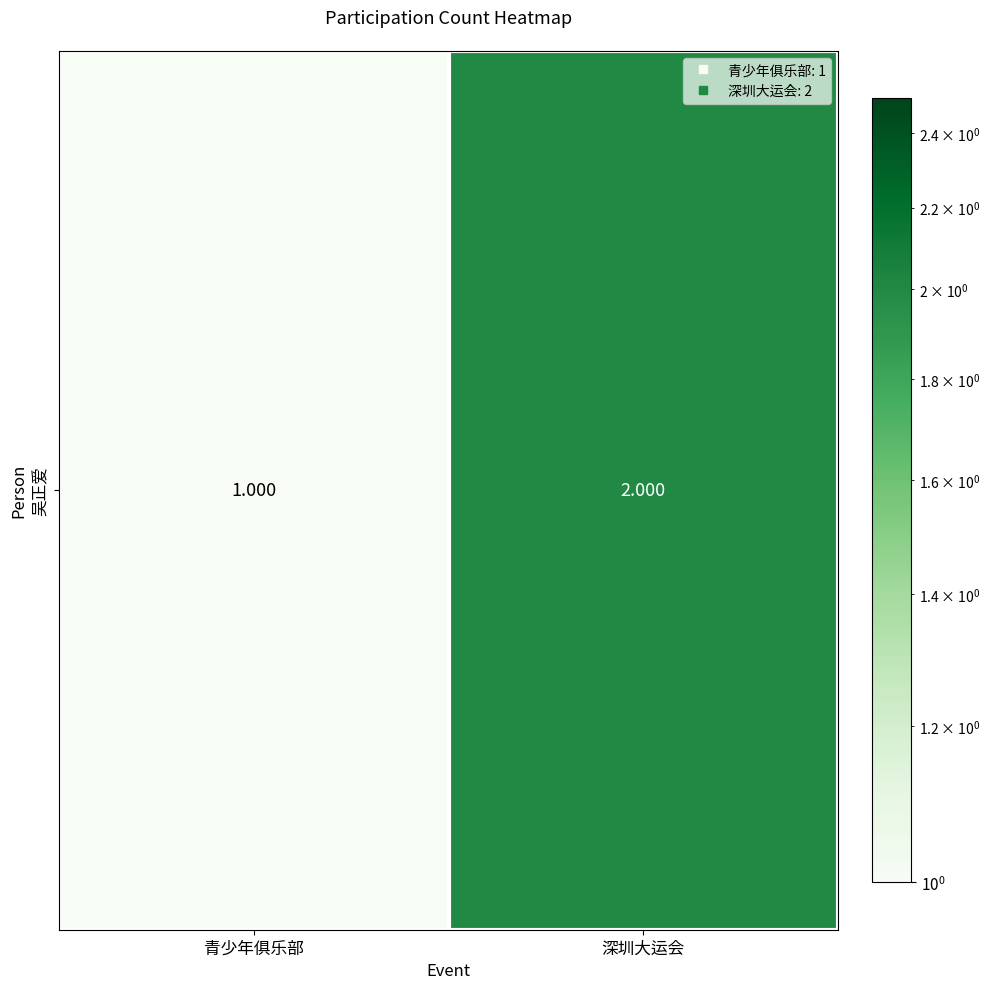

Rank the categories by value from highest to lowest.

深圳大运会, 青少年俱乐部